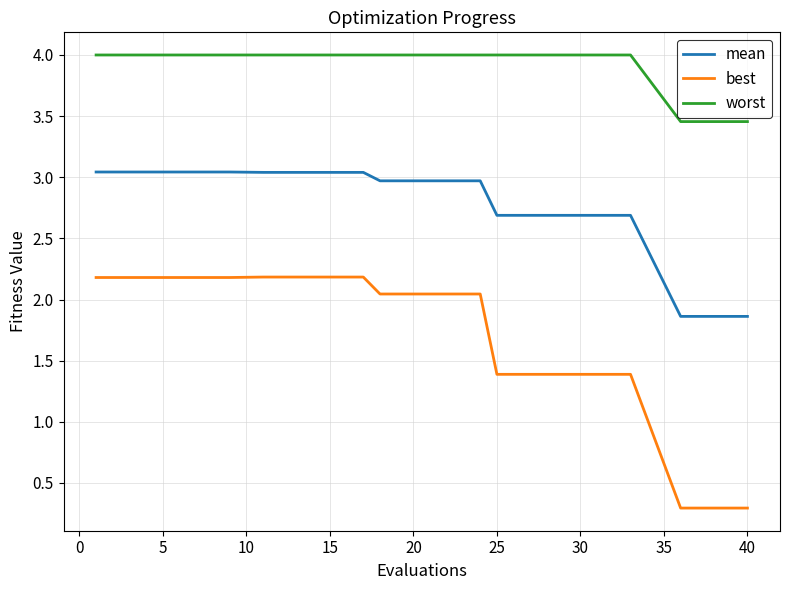

Which series has the largest range (max minus min)?

best